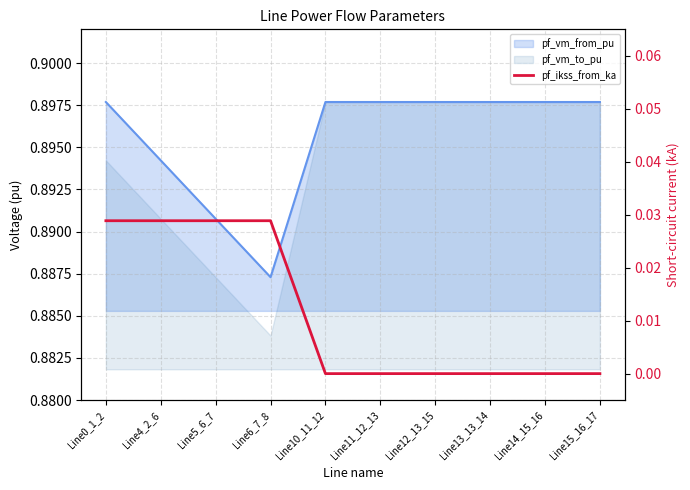

What position from the right is Line14_15_16?

2